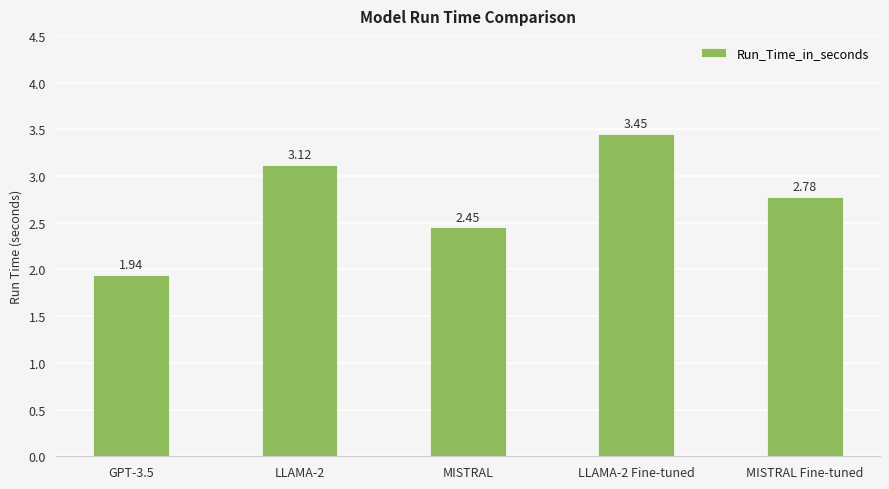

Rank the categories by value from lowest to highest.

GPT-3.5, MISTRAL, MISTRAL Fine-tuned, LLAMA-2, LLAMA-2 Fine-tuned